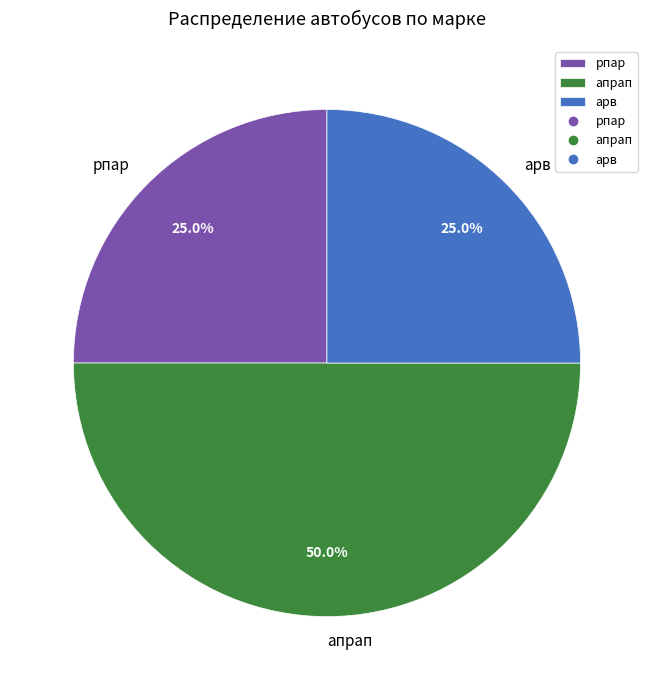

How many slices are in this pie chart?

3